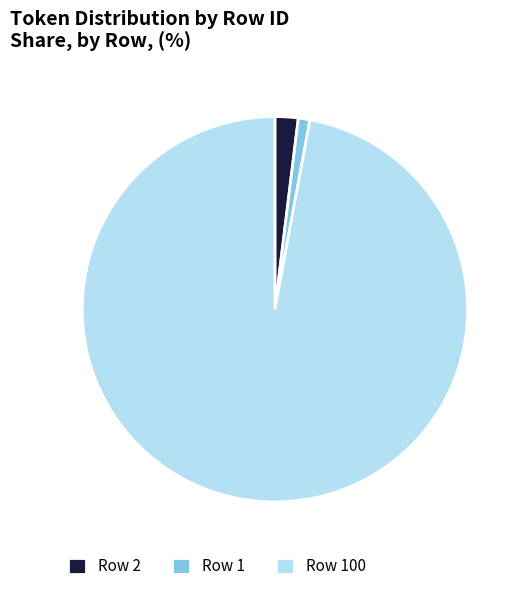

What is the smallest slice in the pie chart?

Row 1